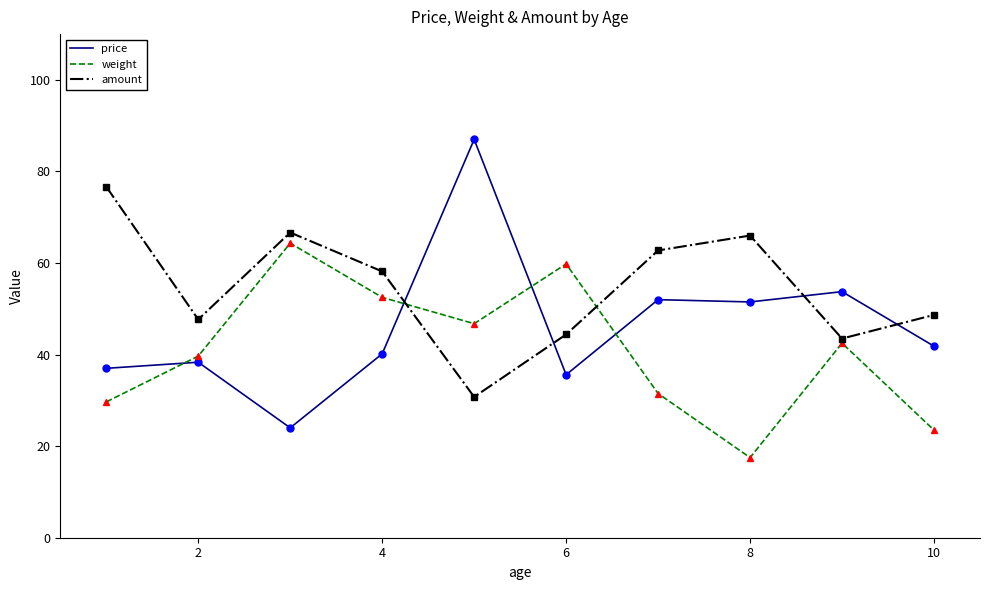

Which series has the largest total across all categories?

amount